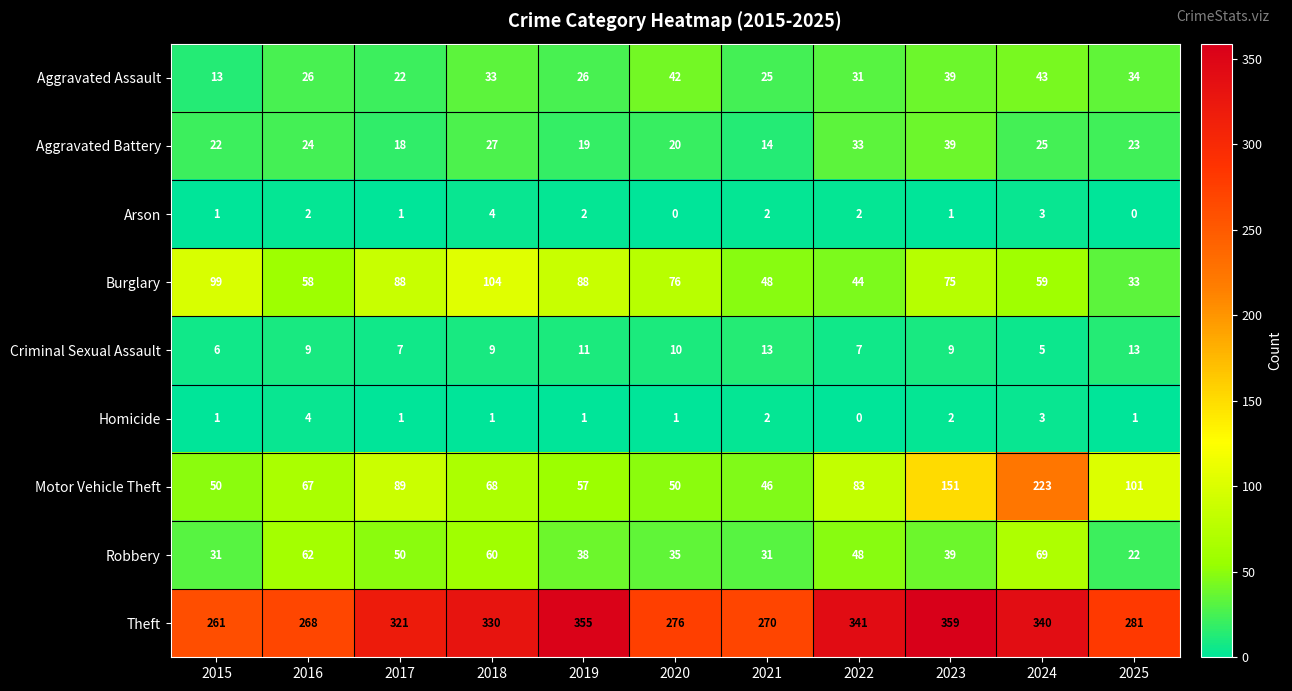

At 2022, list the series in order from smallest to largest.

Homicide, Arson, Criminal Sexual Assault, Aggravated Assault, Aggravated Battery, Burglary, Robbery, Motor Vehicle Theft, Theft